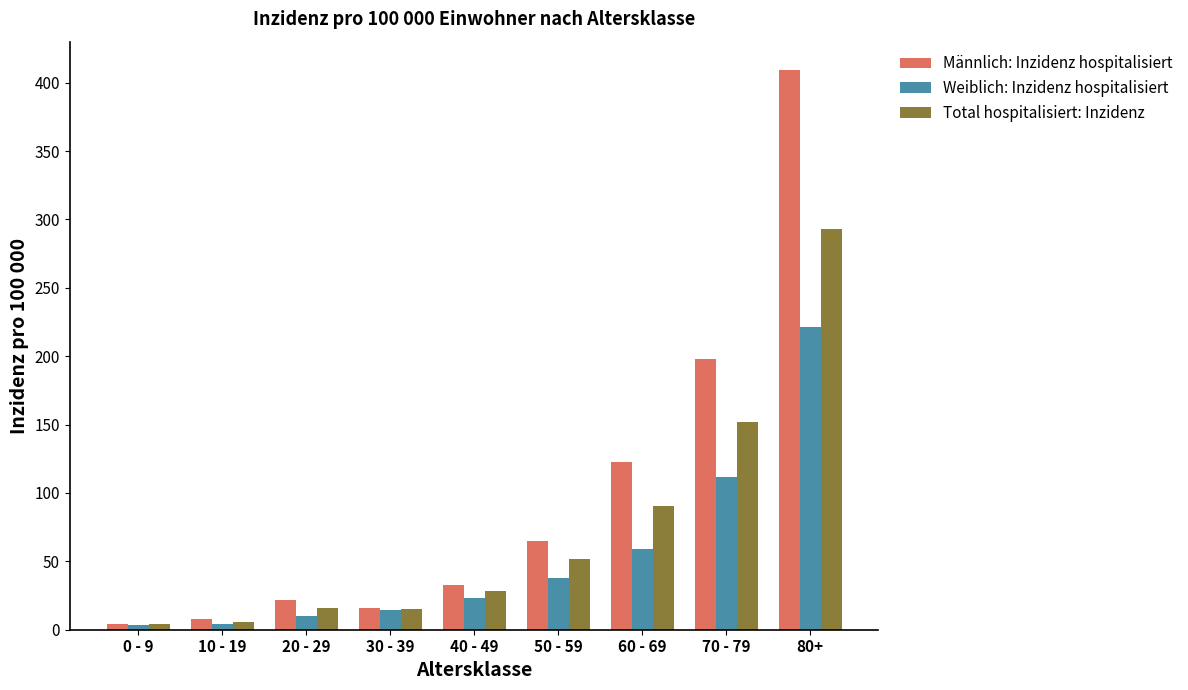

What position from the left is 10 - 19?

2